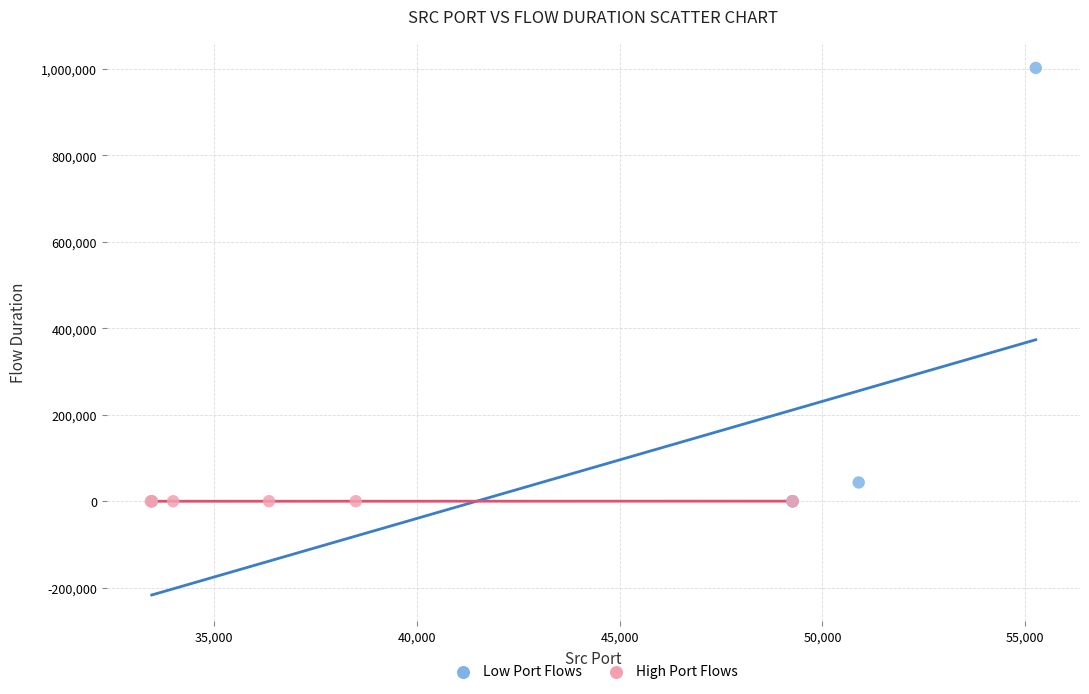

Which series has the largest Y range (max minus min)?

Low Port Flows